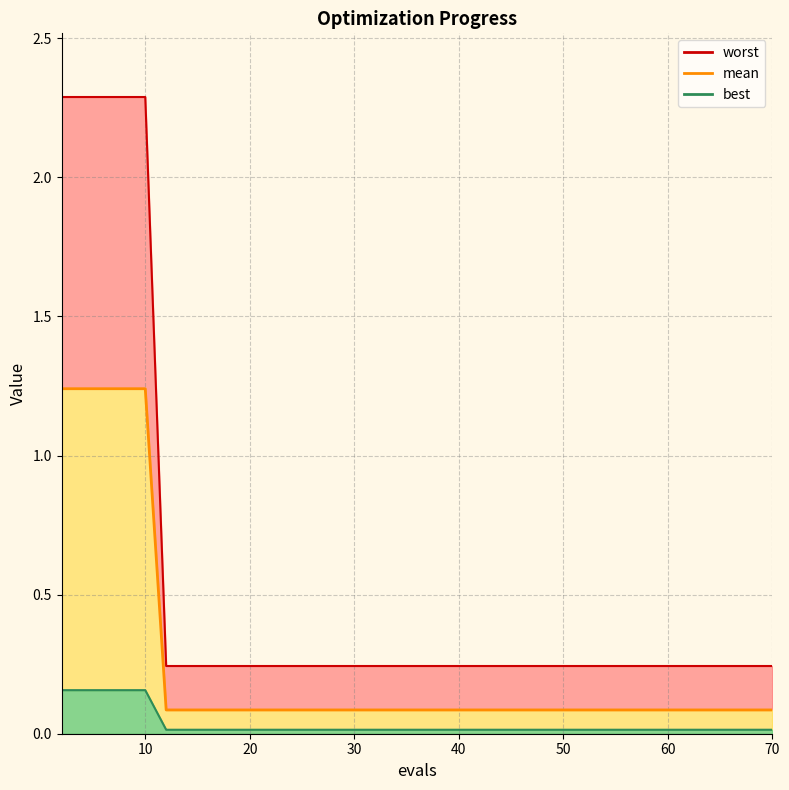

True or false: worst_line has a value of 2.3 at 10.

True